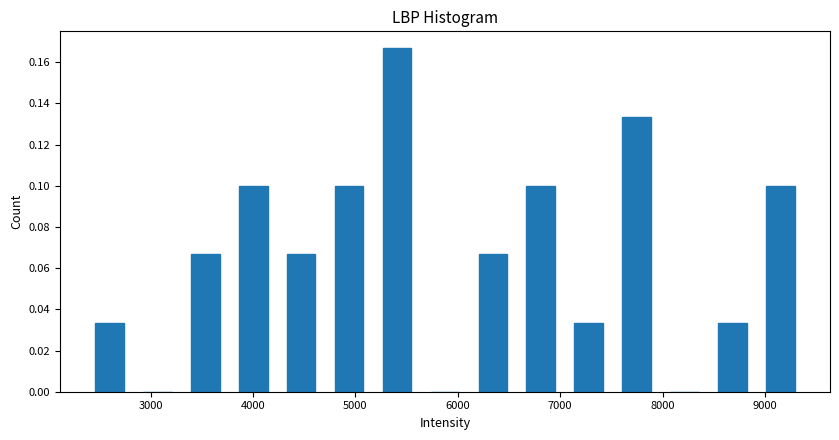

What is the height of the bar covering 4700 to 5200 on the x-axis? Neither the bar edges nor the heights are printed on the chart, so give them approximately, as read against the axes.

0.100